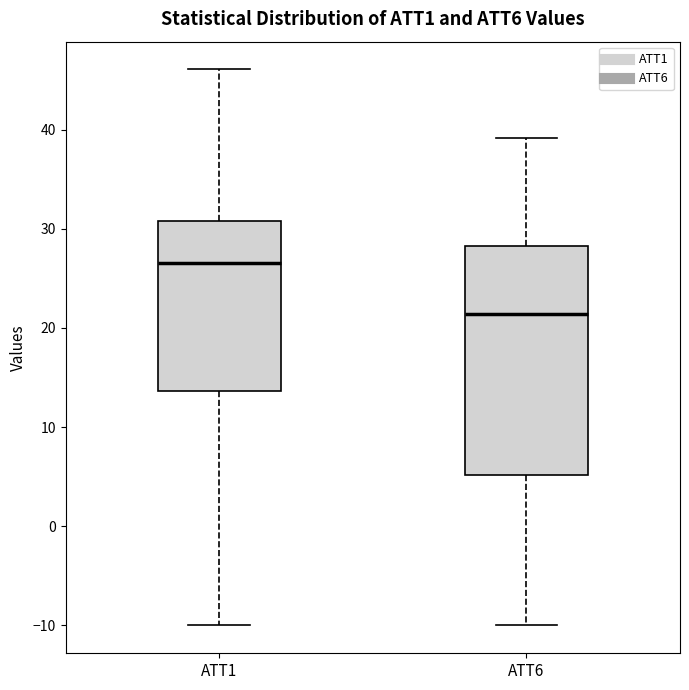

Where does the upper whisker of the box for ATT6 end on the y-axis? The values are not printed on the chart, so give them approximately, as read against the axis.

39